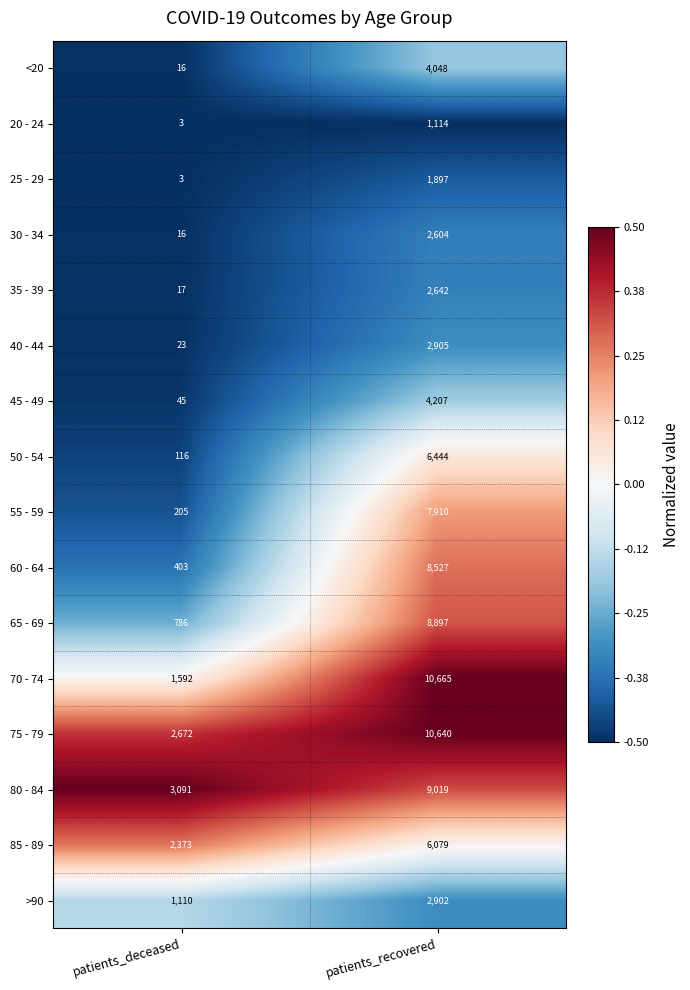

What is the approximate value of 80 - 84 at patients_recovered?

9019